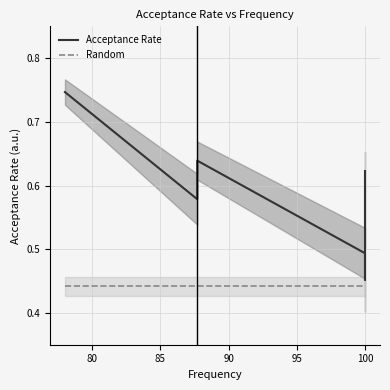

True or false: Acceptance Rate and Random intersect in this chart.

False